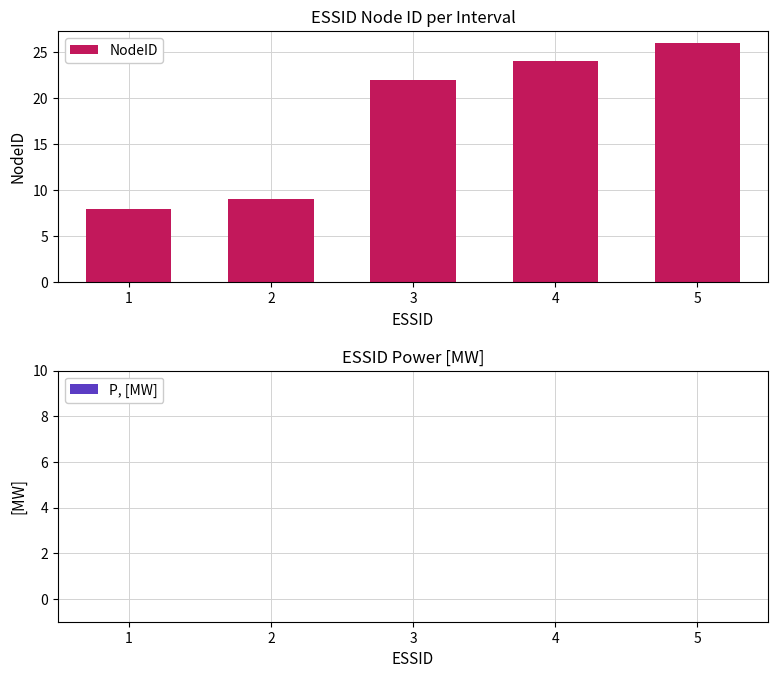

What is the value of the 1st bar from the left?

8